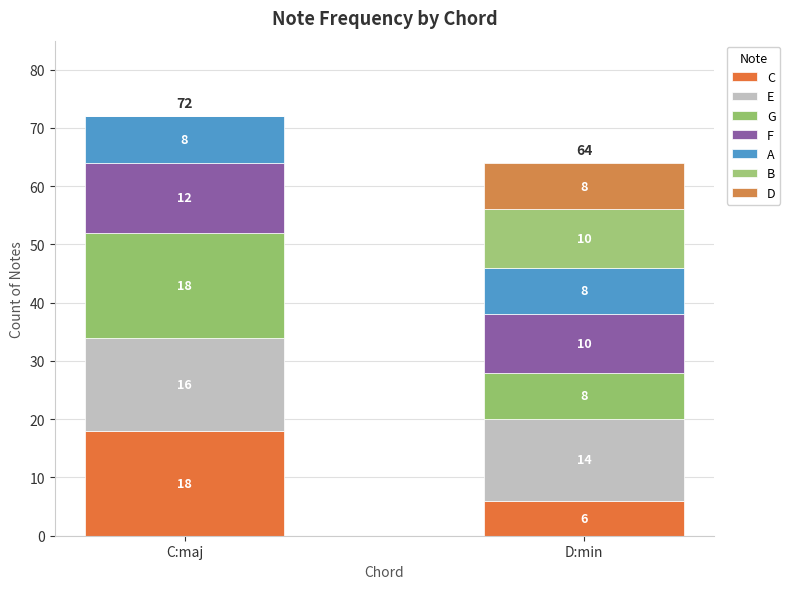

Are the bars horizontal?

No